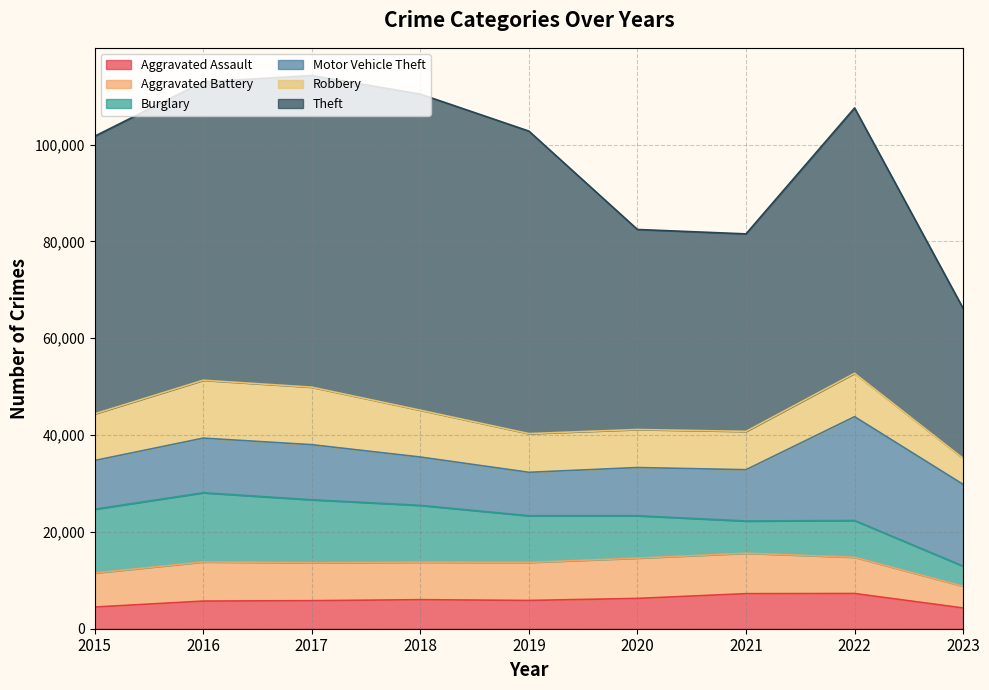

Is it true that Aggravated Assault equals 6556 at 2023?

False